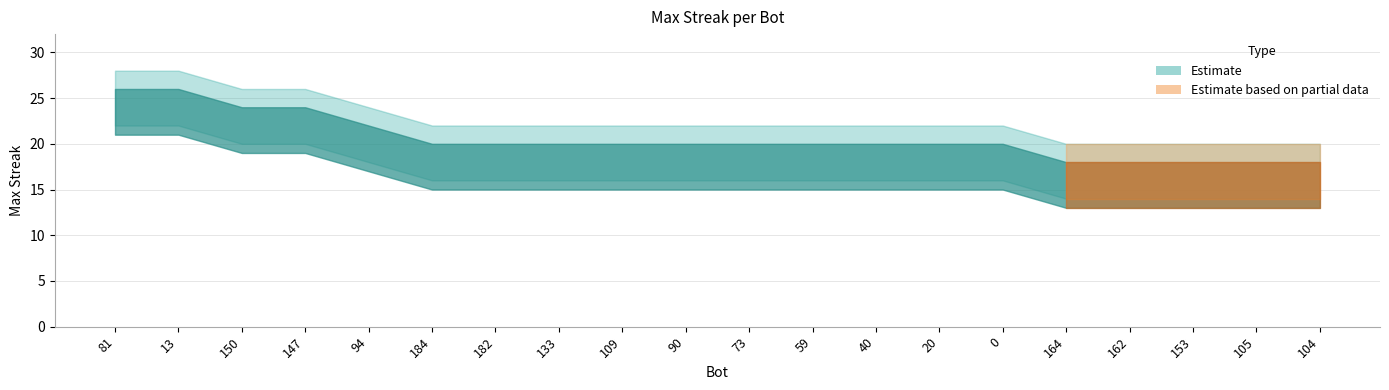

Rank the categories by value from highest to lowest.

81, 13, 150, 147, 94, 184, 182, 133, 109, 90, 73, 59, 40, 20, 0, 164, 162, 153, 105, 104